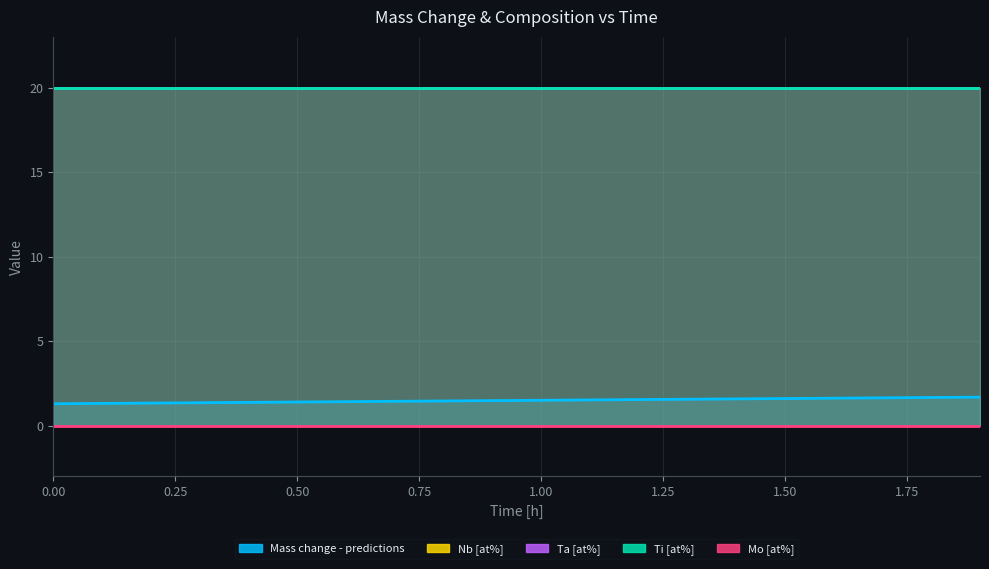

At which category is the sum across all series the highest?

19